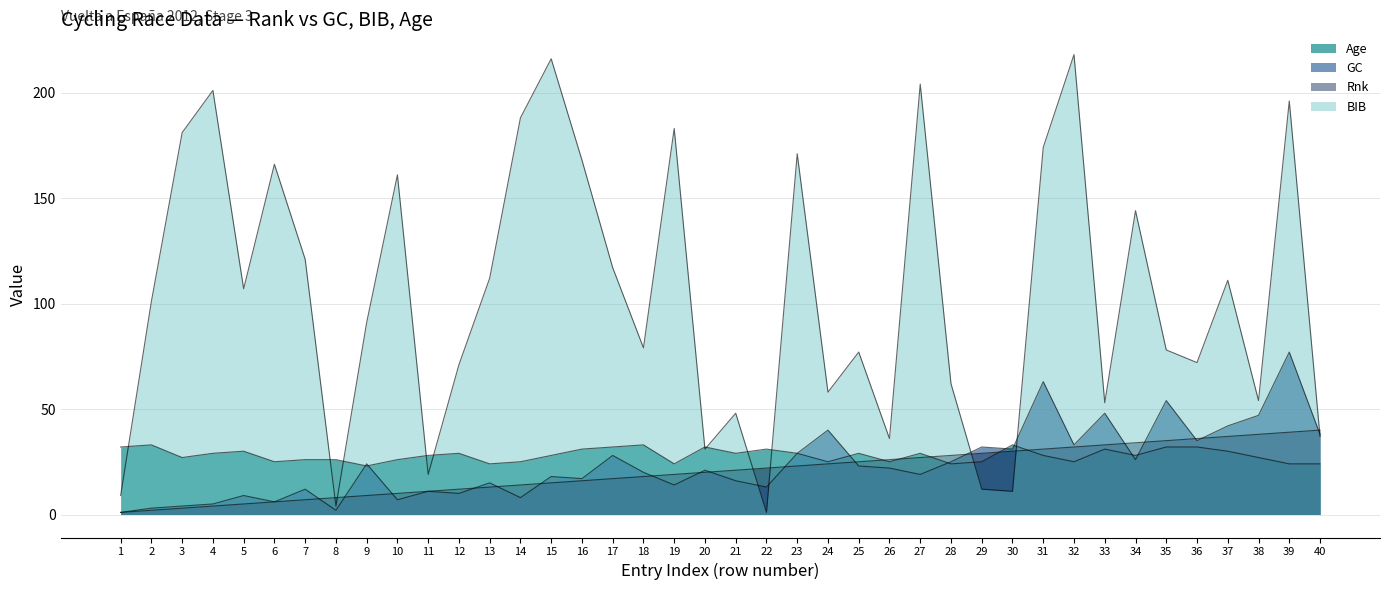

At which category does GC reach its first local valley?

6